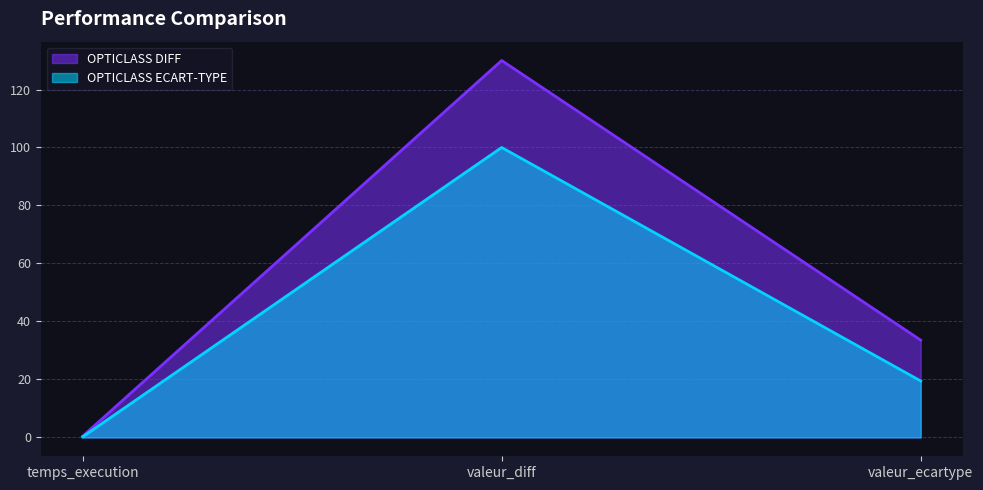

What is the total value across all series at valeur_ecartype?

53.0